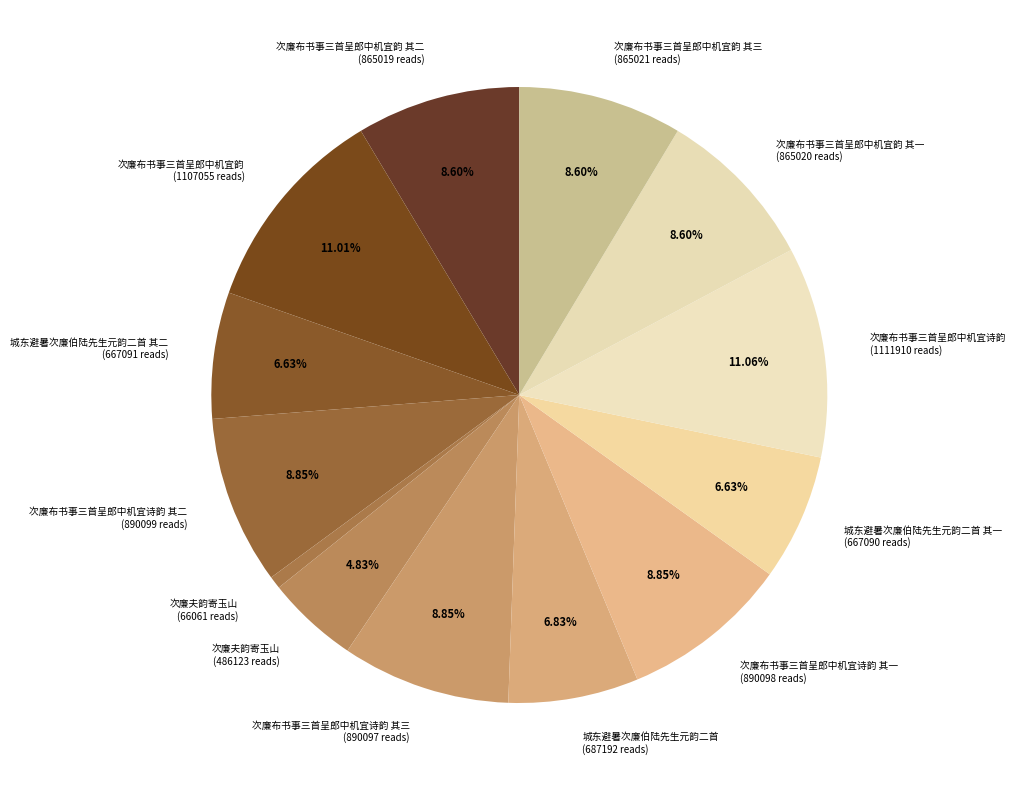

Do 次廉夫韵寄玉山 (66061 reads) and 次廉夫韵寄玉山 (486123 reads) together represent more than half of the pie?

No